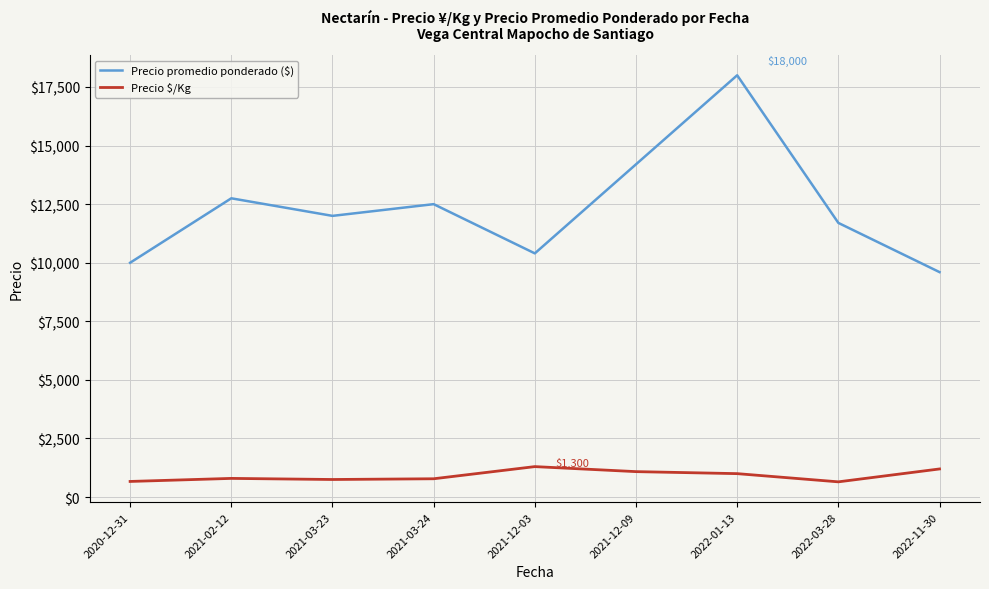

True or false: Precio $/Kg has a value of 1000.0 at 2022-01-13.

True